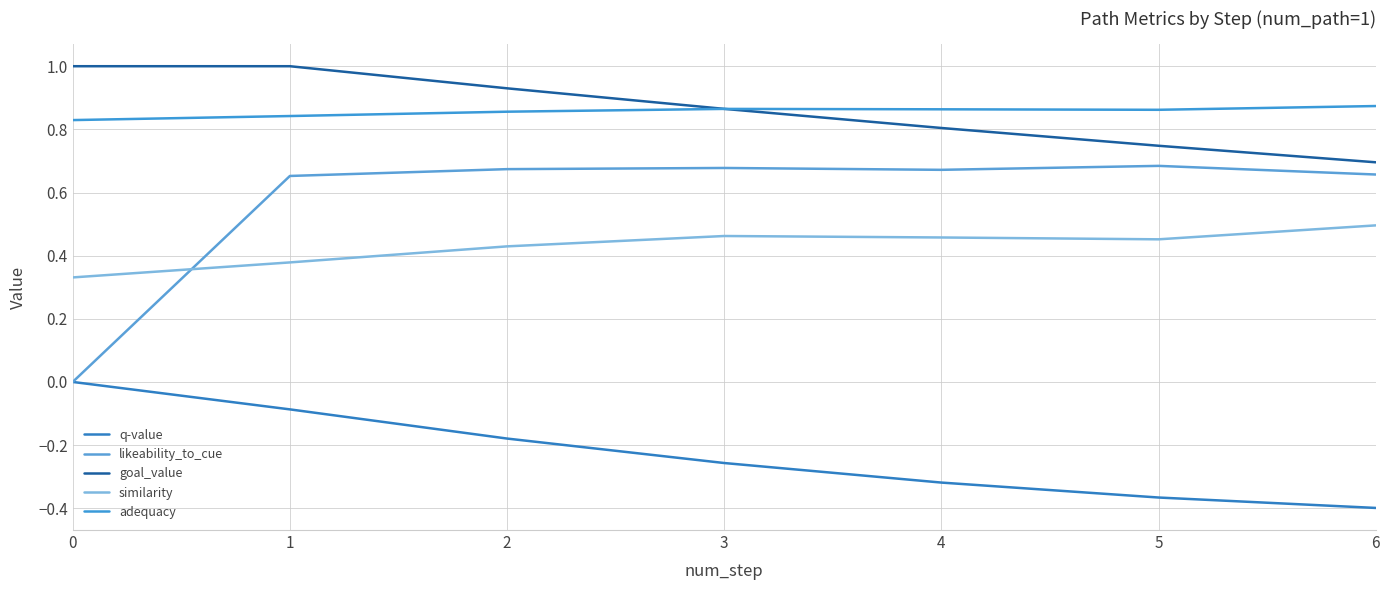

Reading left to right, list all the values displayed in this chart.

q-value: 0=0.0	1=-0.1	2=-0.2	3=-0.3	4=-0.3	5=-0.4	6=-0.4
likeability_to_cue: 0=0.0	1=0.7	2=0.7	3=0.7	4=0.7	5=0.7	6=0.7
goal_value: 0=1.0	1=1.0	2=0.9	3=0.9	4=0.8	5=0.7	6=0.7
similarity: 0=0.3	1=0.4	2=0.4	3=0.5	4=0.5	5=0.5	6=0.5
adequacy: 0=0.8	1=0.8	2=0.9	3=0.9	4=0.9	5=0.9	6=0.9